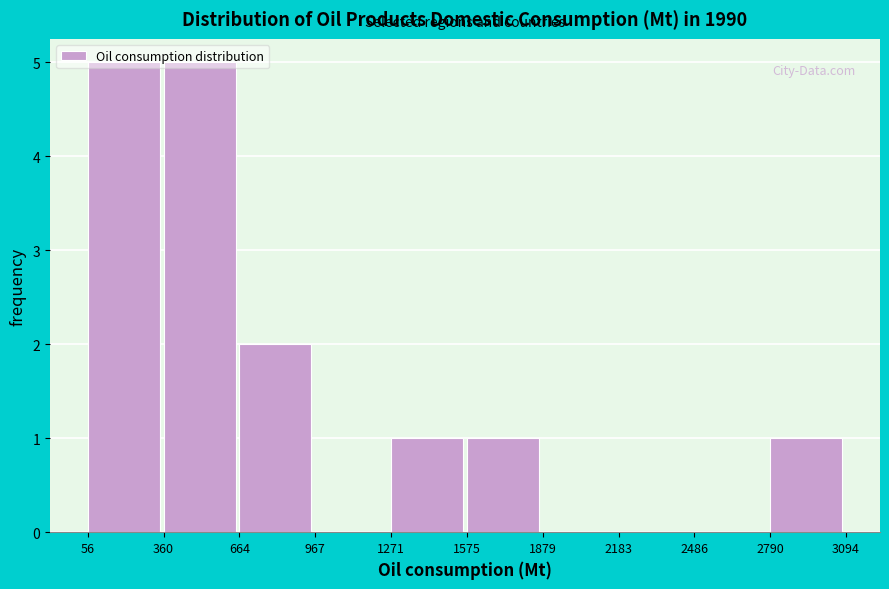

Reading left to right, transcribe this chart: for each bar, give the range it covers on the x-axis and its height. The values are not printed on the chart, so give them approximately, as read against the axis.

56 to 360: 5
360 to 664: 5
664 to 967: 2
967 to 1271: 0
1271 to 1575: 1
1575 to 1879: 1
1879 to 2183: 0
2183 to 2486: 0
2486 to 2790: 0
2790 to 3094: 1